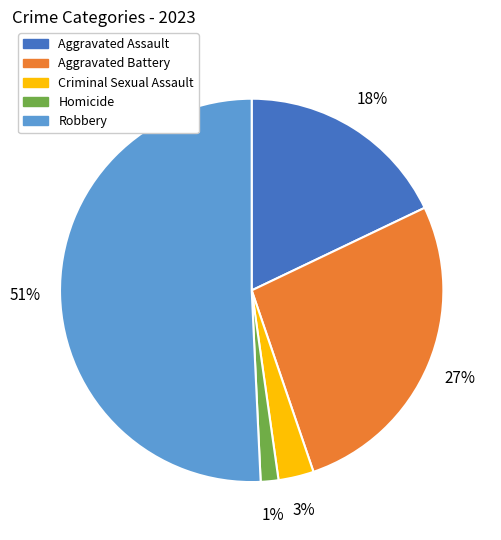

Approximately how many times larger is the value at Aggravated Battery compared to Criminal Sexual Assault?

9.0